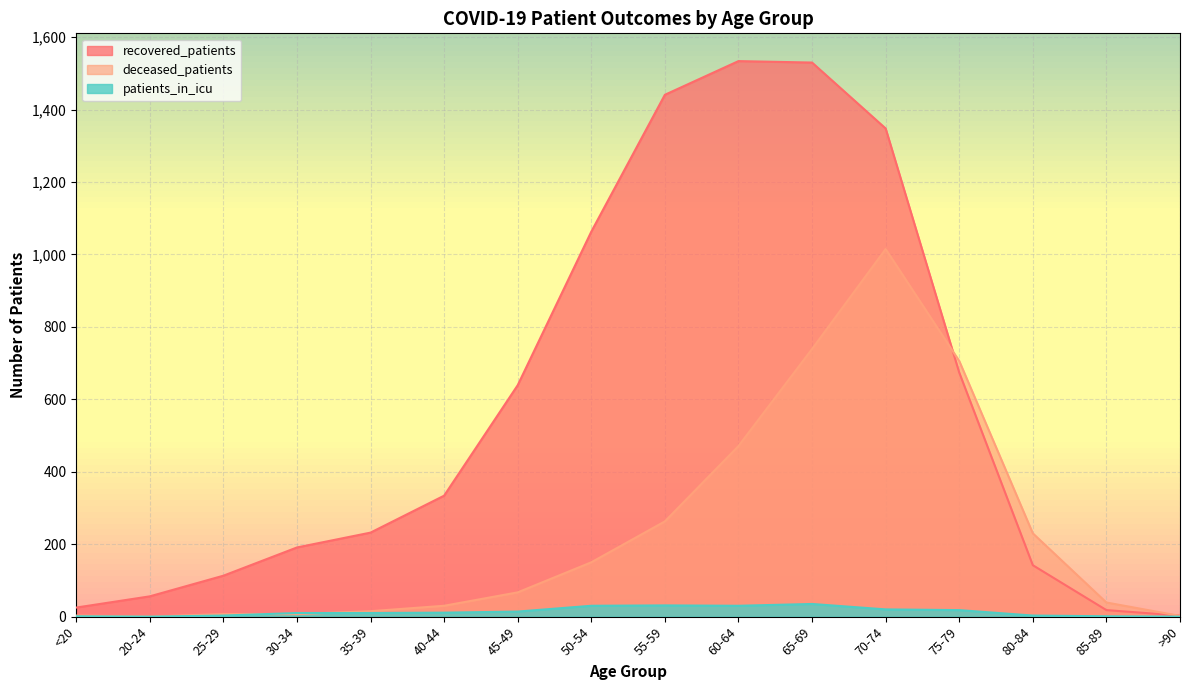

What is the total value across all series at 75-79?

1398